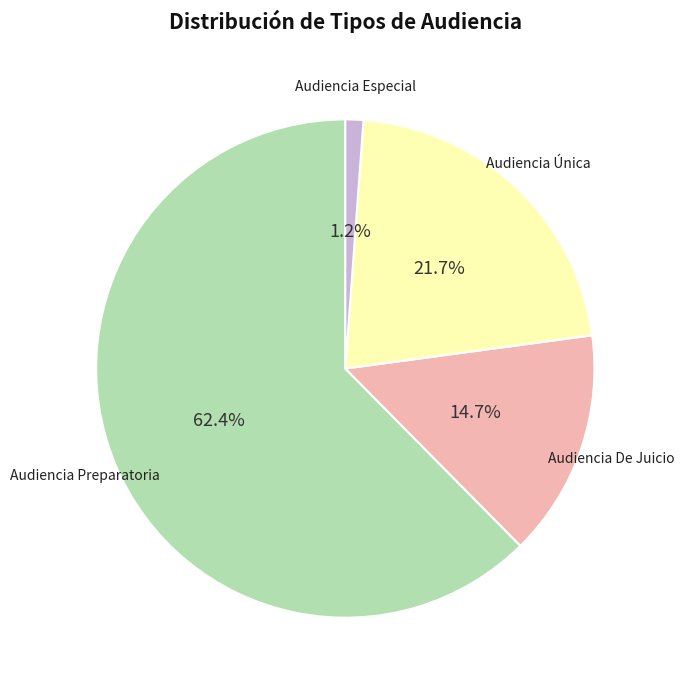

Is there a majority slice in this chart?

Yes